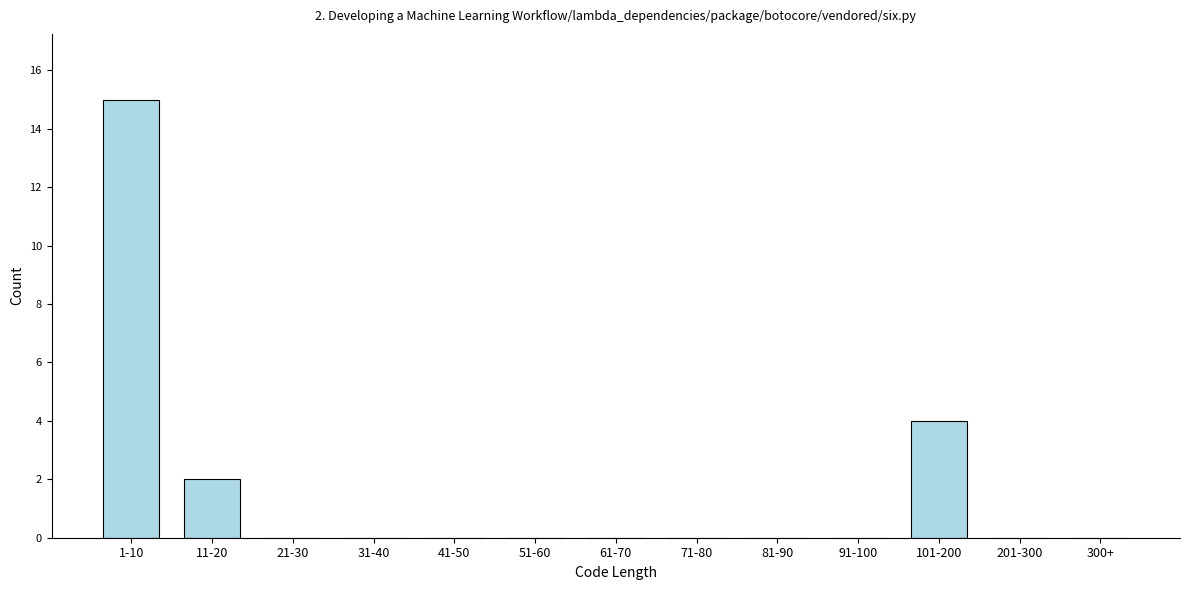

Reading right to left, what are all the values shown in this chart?

300+=0	201-300=0	101-200=4	91-100=0	81-90=0	71-80=0	61-70=0	51-60=0	41-50=0	31-40=0	21-30=0	11-20=2	1-10=15